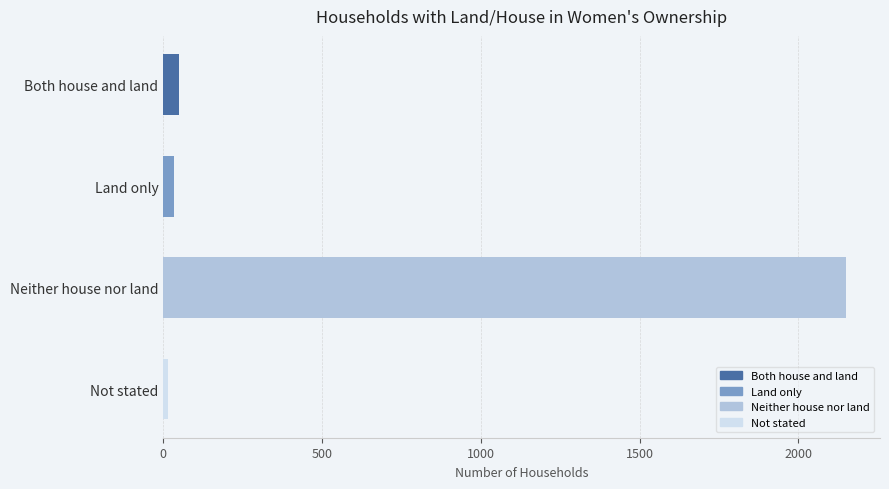

Is it true that the value at Neither house nor land is 3022?

False